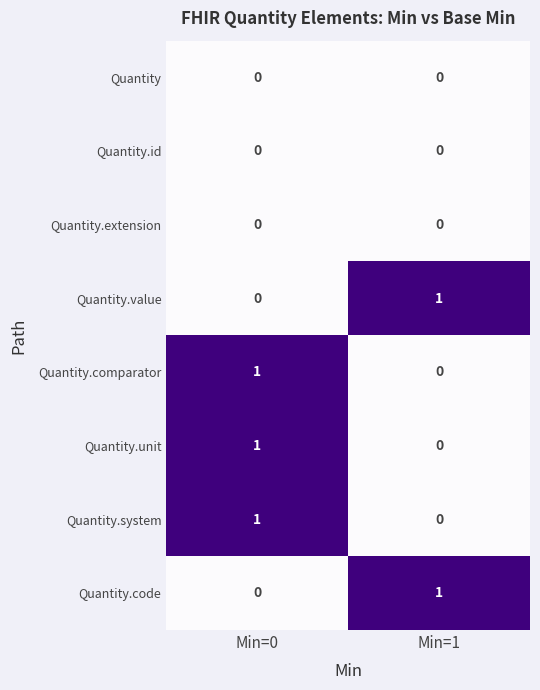

At which label is Quantity.system closest to 0?

Min=1